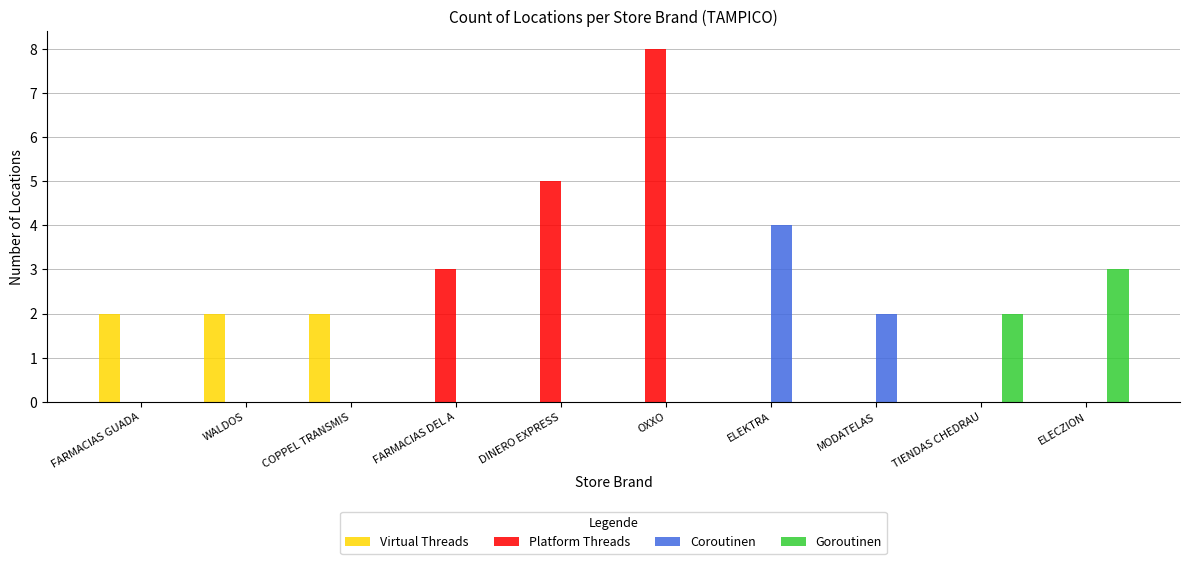

The Platform Threads series shows -4 at ELEKTRA. True or false?

False